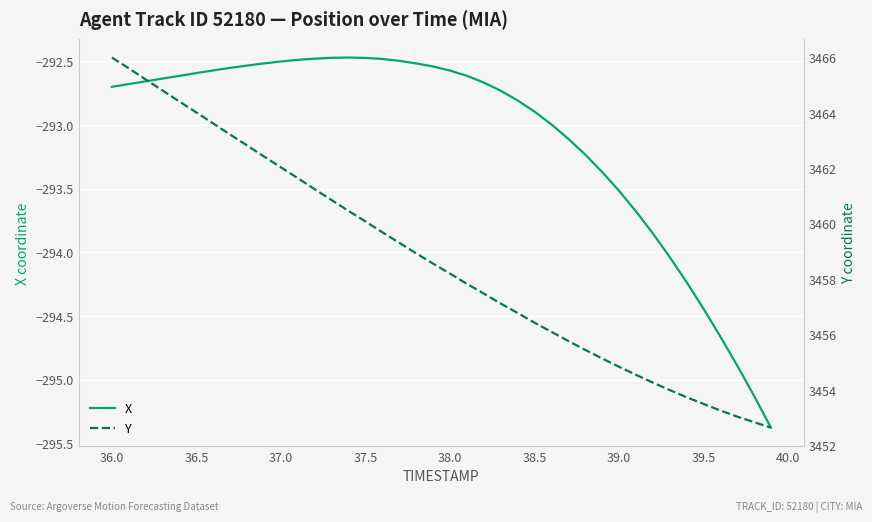

The value of X at 39.0 is -64.3. True or false?

False